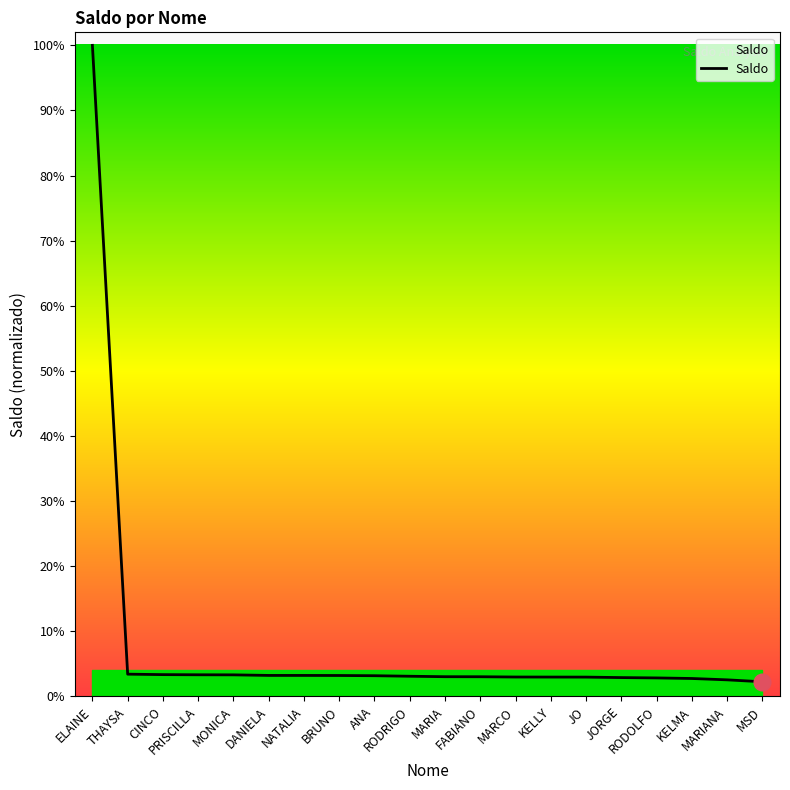

Does the chart display data point markers on the line(s)?

No